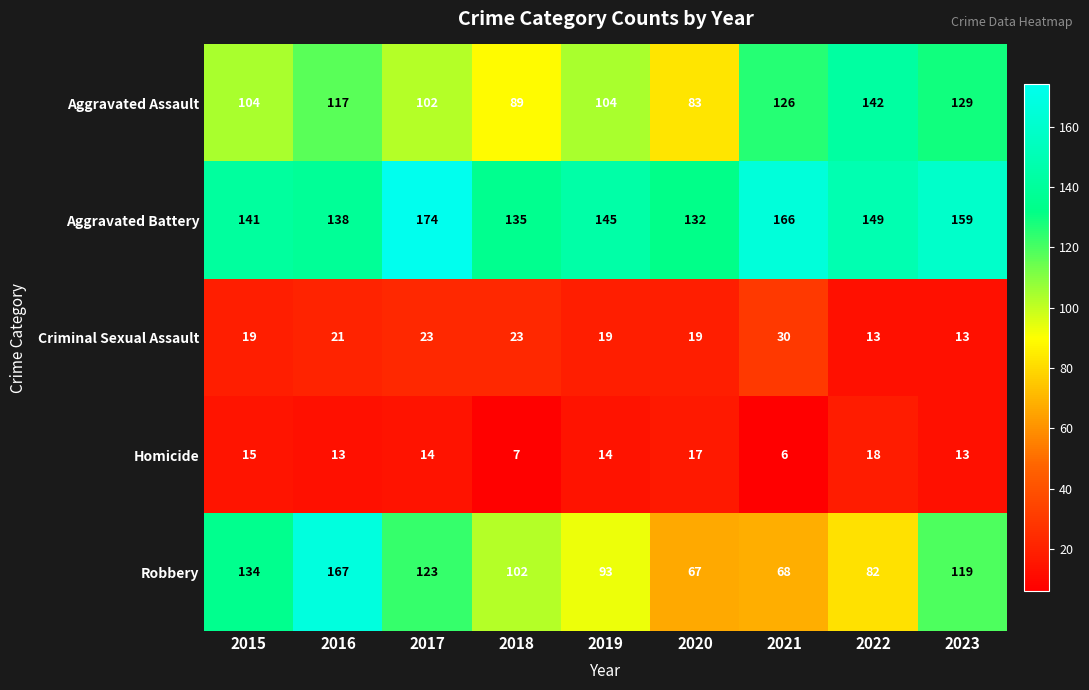

At how many categories does at least one series exceed 130?

9